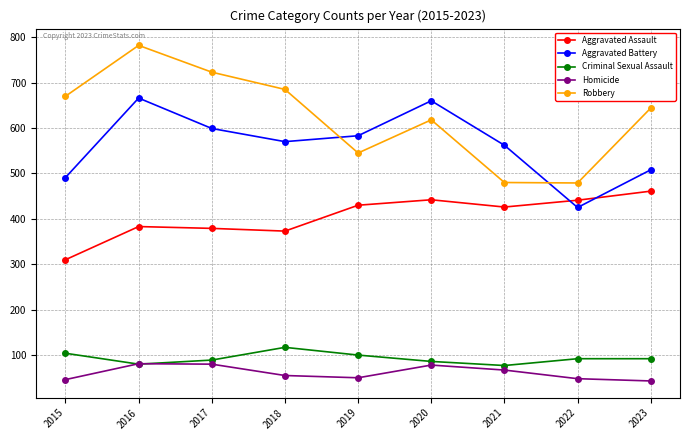

What is the greatest value displayed?

782